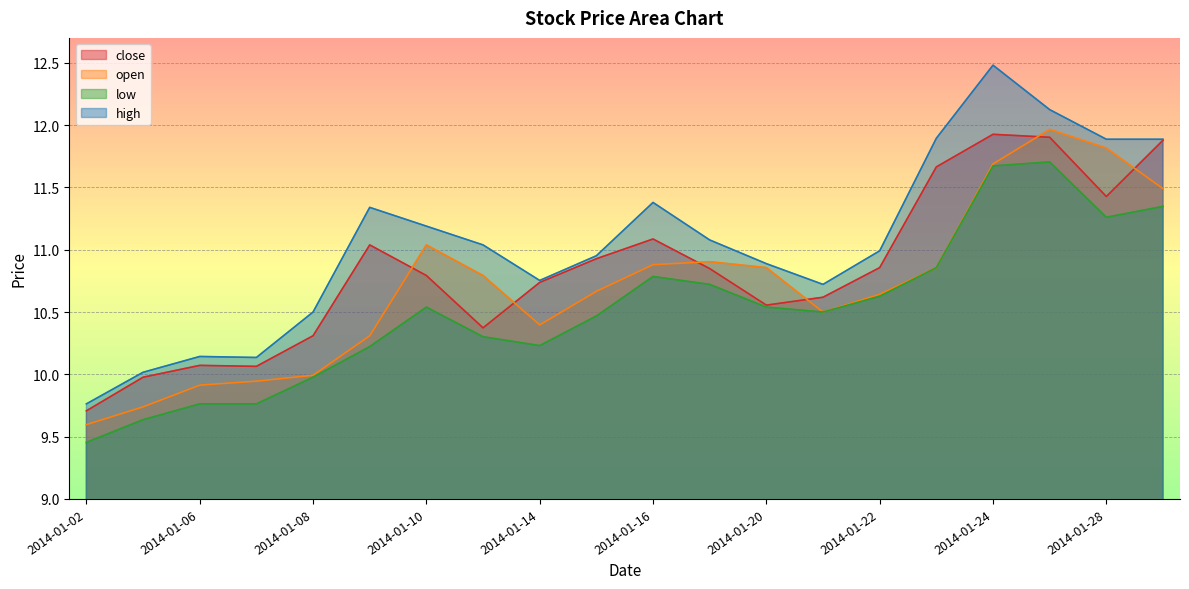

Rank the series by their maximum value, from highest to lowest.

high, open, close, low